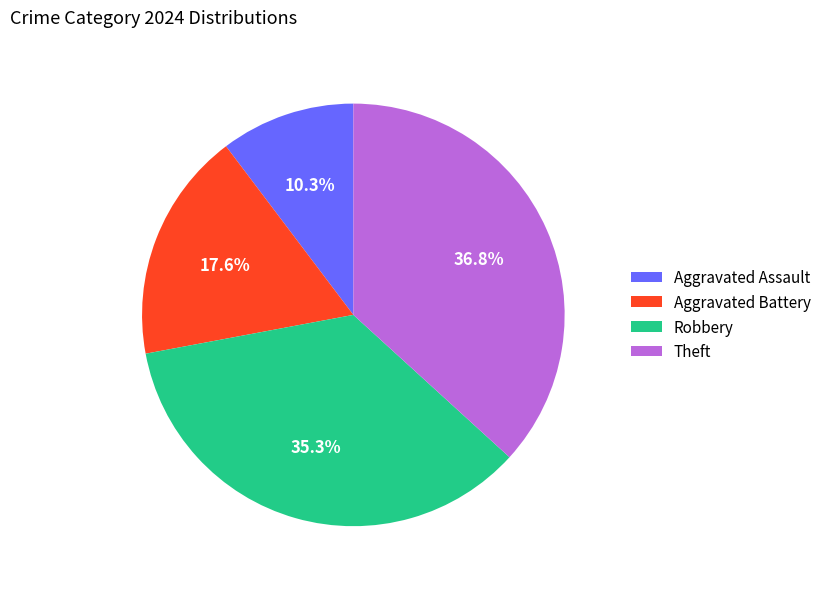

Count the number of slices in the pie.

4